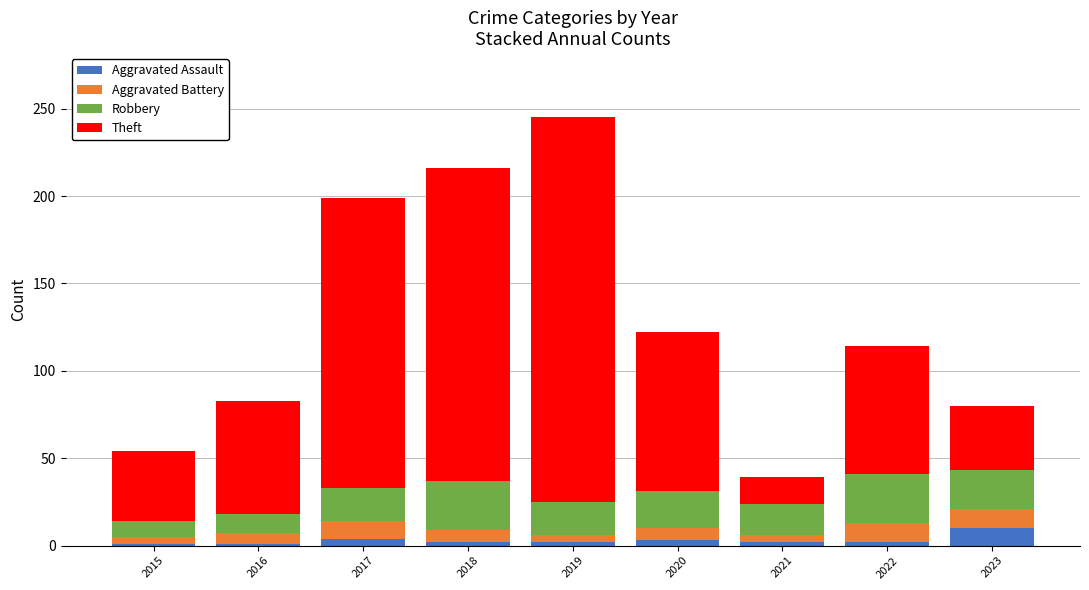

What is the highest value of the Aggravated Assault series?

10